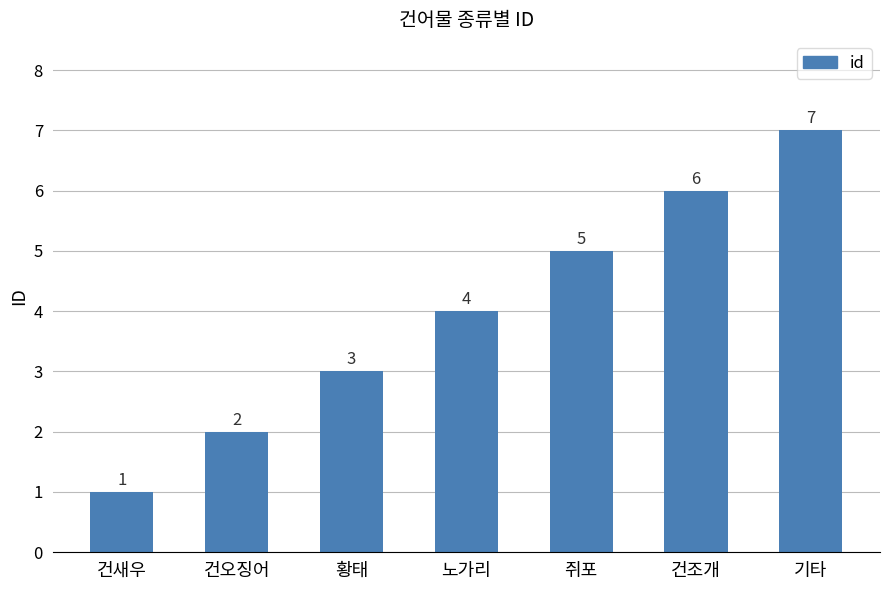

Where is the data nearest to the value 4?

노가리